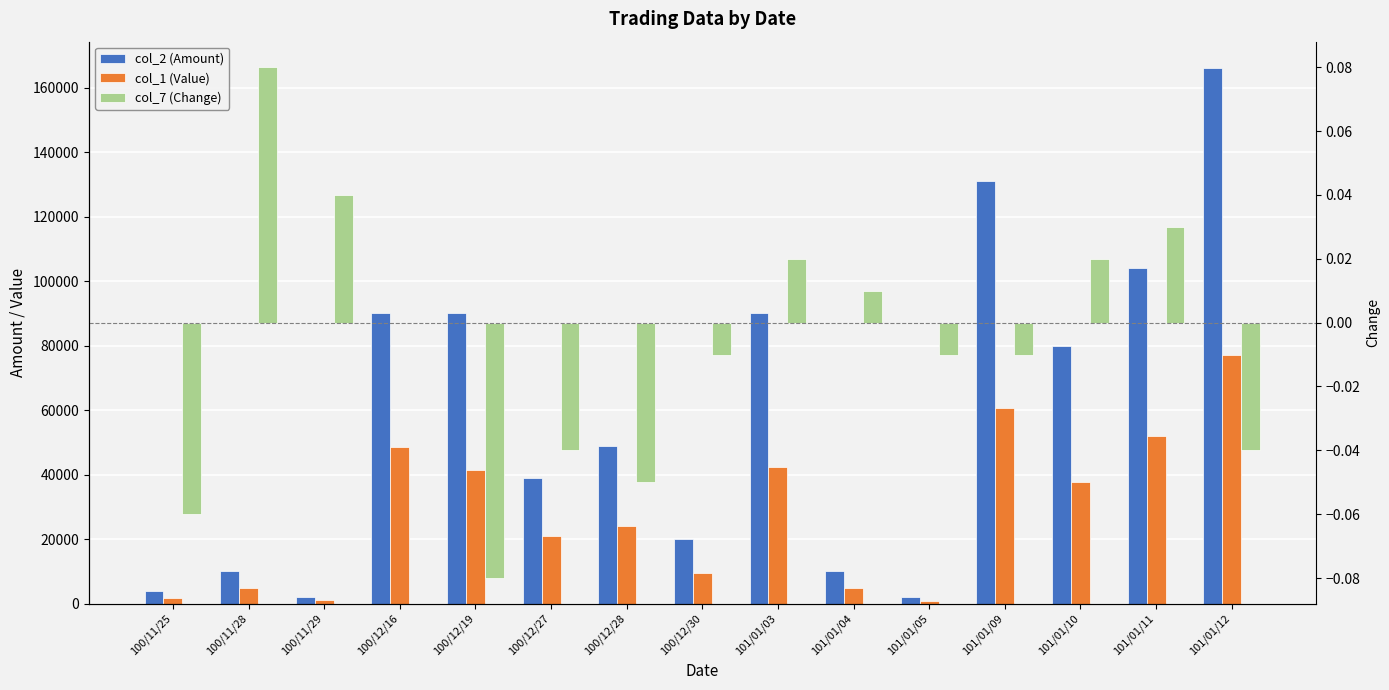

What is the label of the 13th bar from the right?

100/11/29